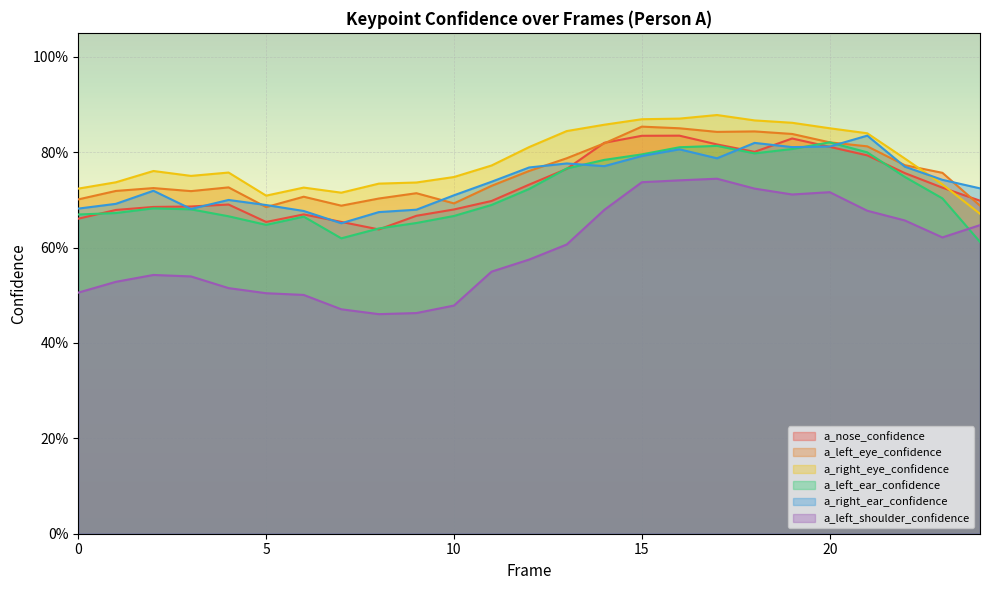

True or false: a_left_shoulder_confidence and a_right_eye_confidence intersect in this chart.

False